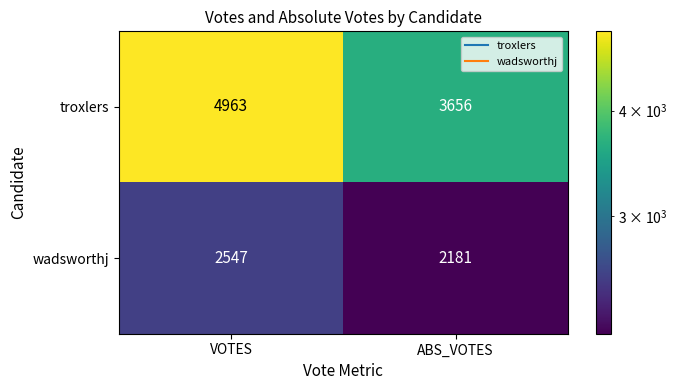

What is the highest value of the wadsworthj series?

2547